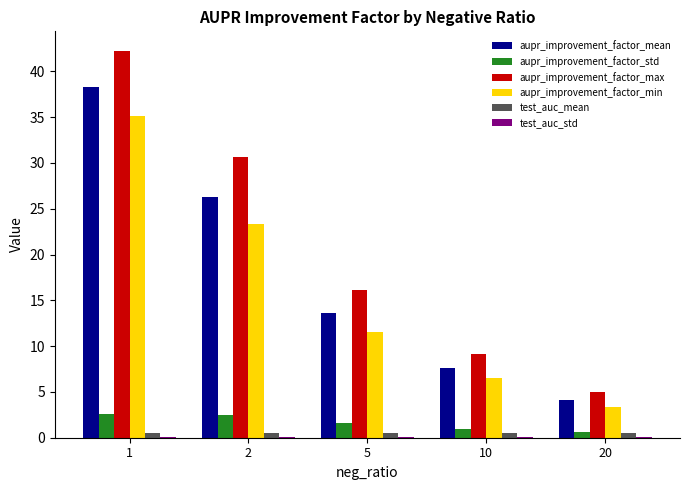

At which category is the sum across all series the highest?

1